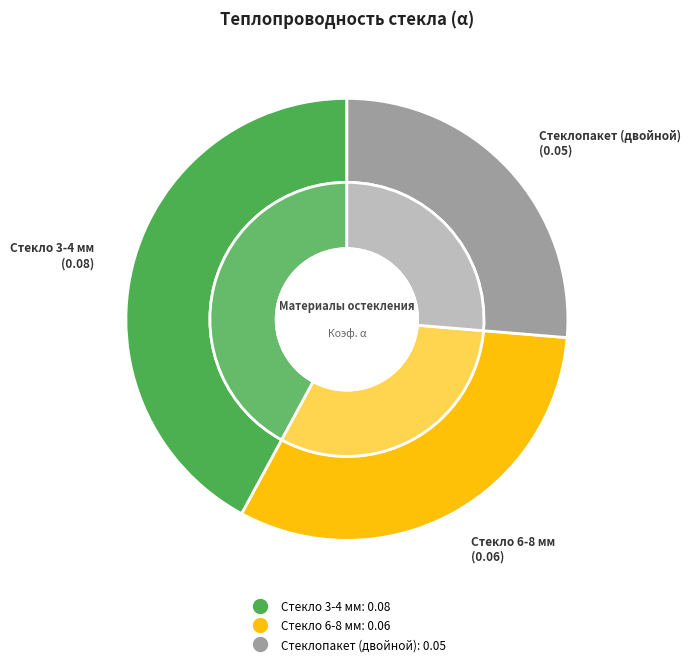

Which category has the smallest portion of the pie?

Стеклопакет (двойной)